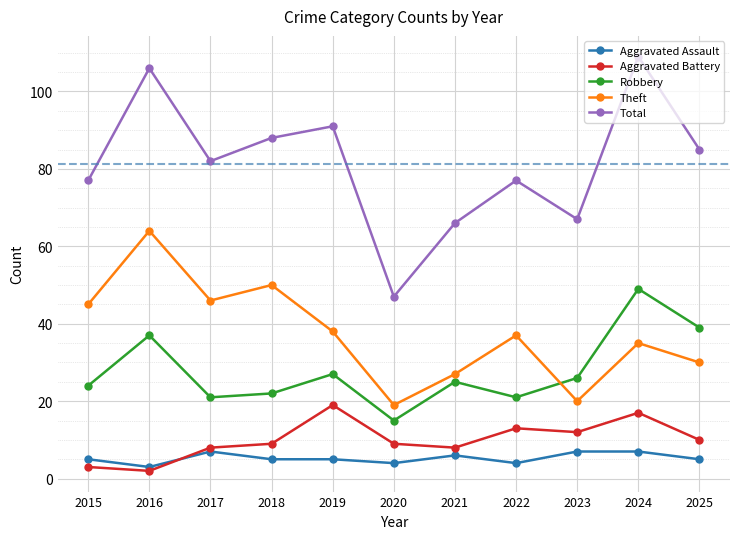

Rank the categories by Theft value from lowest to highest.

2020, 2023, 2021, 2025, 2024, 2022, 2019, 2015, 2017, 2018, 2016